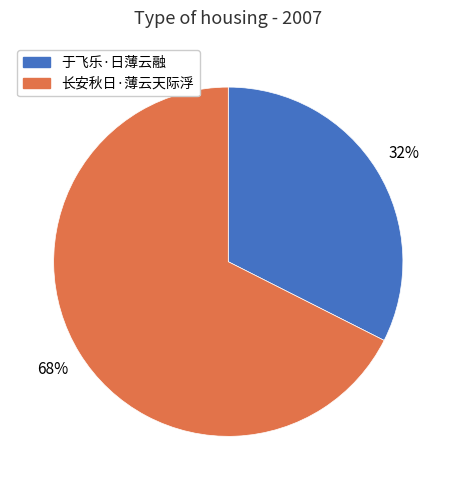

To the nearest percent, what is the average slice percentage?

50%